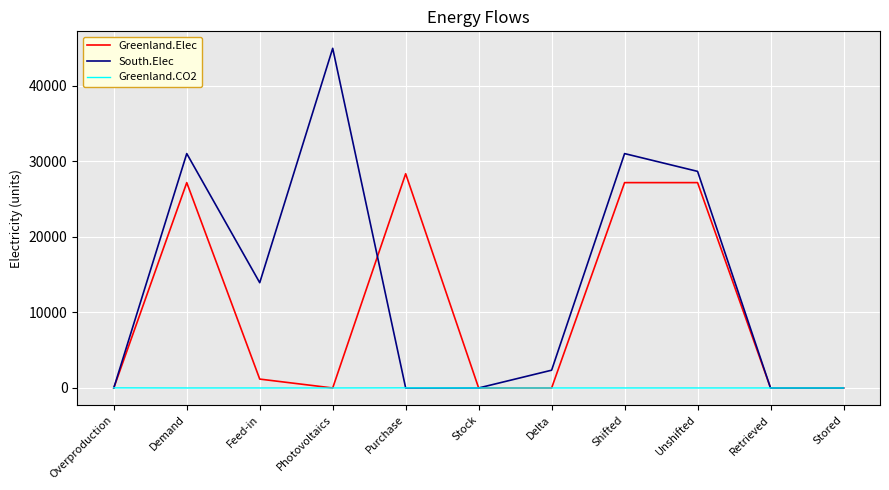

Which category has the highest value across all series?

Photovoltaics